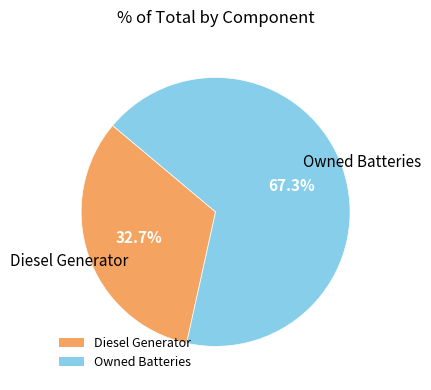

Rank the categories by value from highest to lowest.

Owned Batteries, Diesel Generator